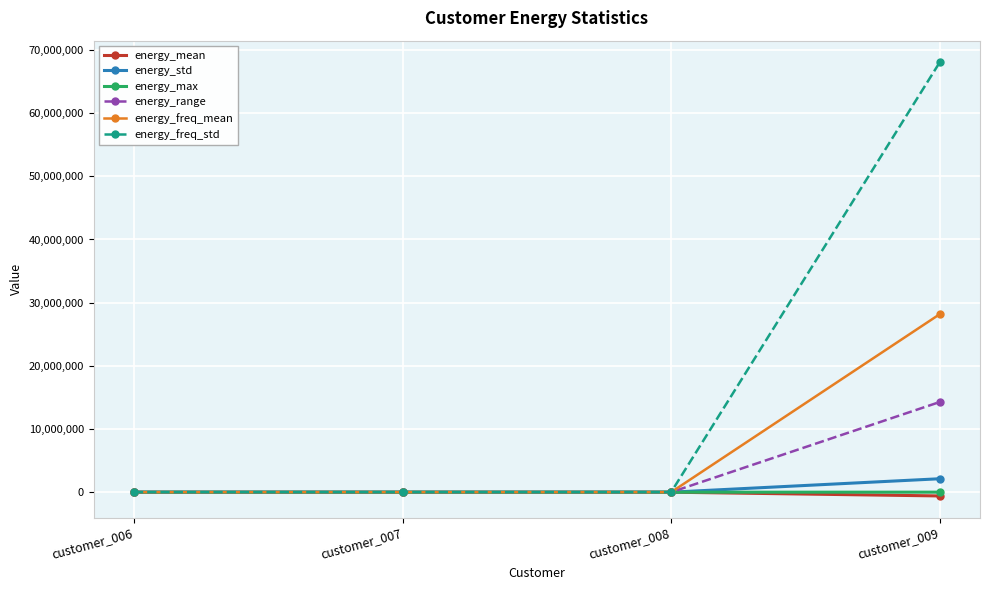

At how many categories does at least one series exceed 65443991?

1